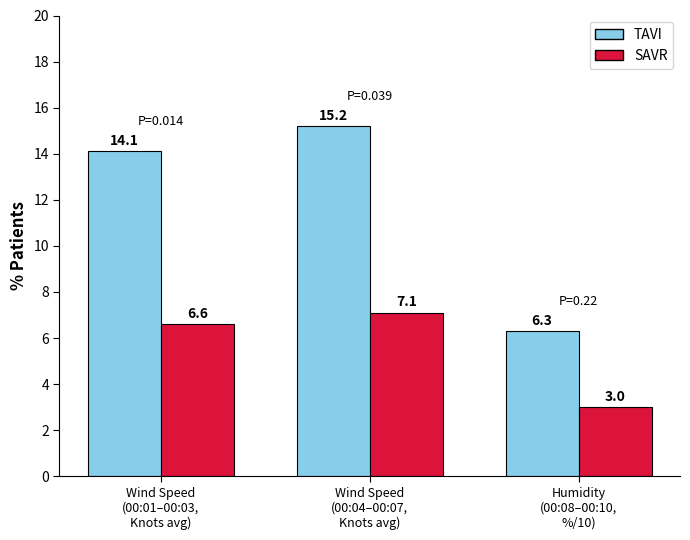

At which label does TAVI reach its peak?

Wind Speed
(00:04–00:07,
Knots avg)